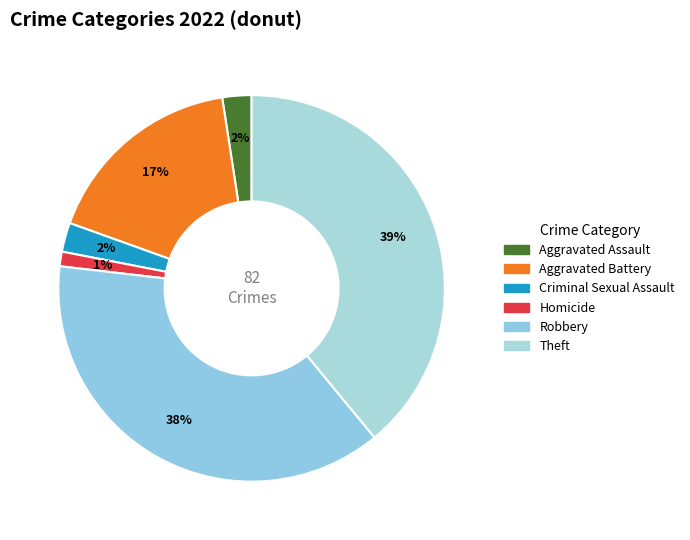

How many segments does this pie chart have?

6